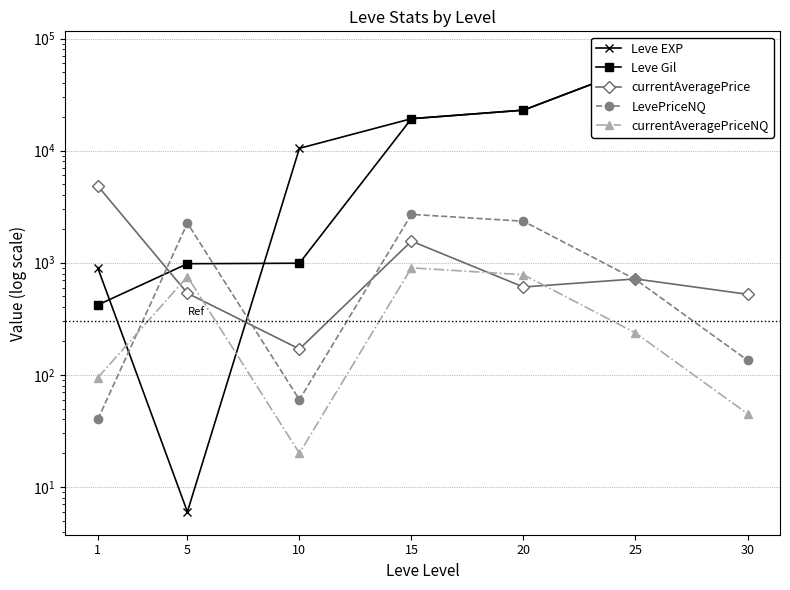

Reading right to left, what are all the values shown in this chart?

Leve EXP: 72430.0	55060.0	22960.0	19270.0	10480.0	6.0	900.0
Leve Gil: 72430.0	55060.0	22960.0	19270.0	990.0	980.0	420.0
currentAveragePrice: 523.0	717.4	607.4	1558.7	170.0	535.0	4847.0
LevePriceNQ: 135.0	709.5	2346.0	2700.0	60.0	2257.5	40.0
currentAveragePriceNQ: 45.0	236.5	782.0	900.0	20.0	752.5	94.2